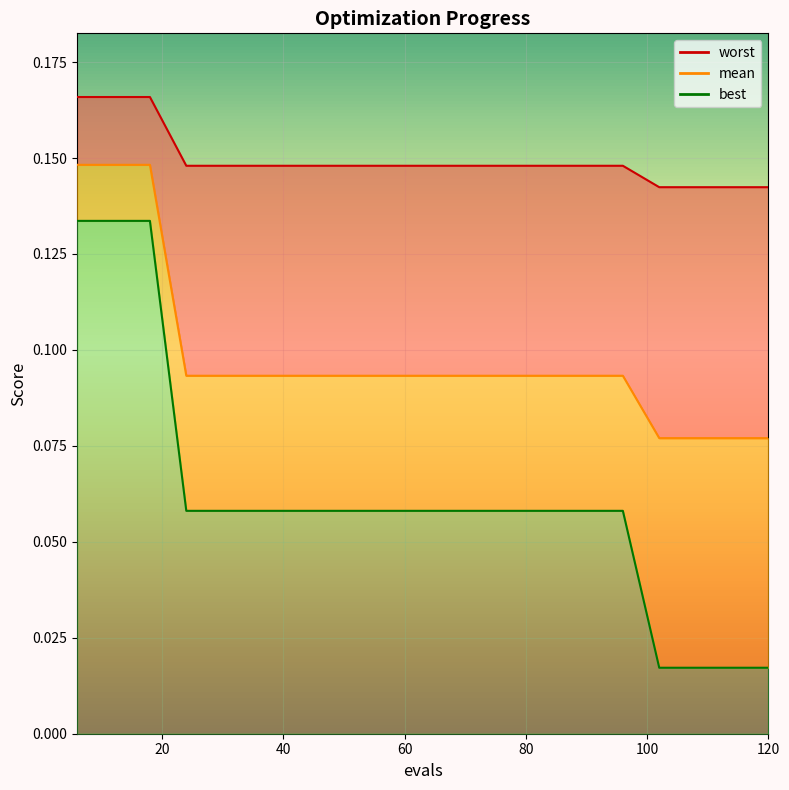

Reading left to right, what are all the values shown in this chart?

mean: 6=0.1	12=0.1	18=0.1	24=0.1	30=0.1	36=0.1	42=0.1	48=0.1	54=0.1	60=0.1	66=0.1	72=0.1	78=0.1	84=0.1	90=0.1	96=0.1	102=0.1	108=0.1	114=0.1	120=0.1
best: 6=0.1	12=0.1	18=0.1	24=0.1	30=0.1	36=0.1	42=0.1	48=0.1	54=0.1	60=0.1	66=0.1	72=0.1	78=0.1	84=0.1	90=0.1	96=0.1	102=0.0	108=0.0	114=0.0	120=0.0
worst: 6=0.2	12=0.2	18=0.2	24=0.1	30=0.1	36=0.1	42=0.1	48=0.1	54=0.1	60=0.1	66=0.1	72=0.1	78=0.1	84=0.1	90=0.1	96=0.1	102=0.1	108=0.1	114=0.1	120=0.1